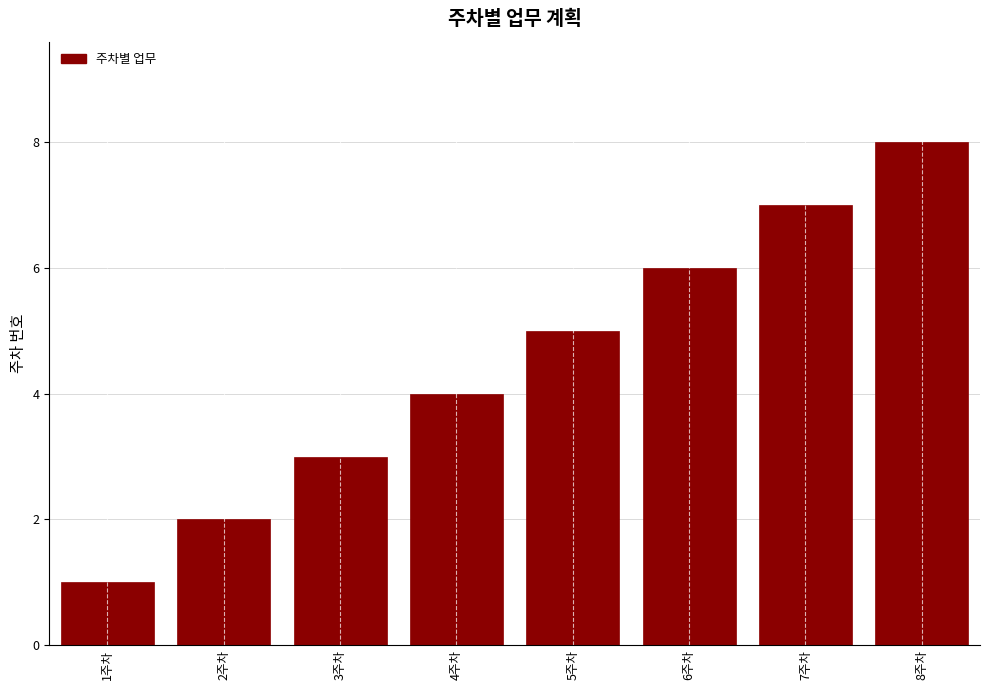

Rank the categories by value from highest to lowest.

8주차, 7주차, 6주차, 5주차, 4주차, 3주차, 2주차, 1주차